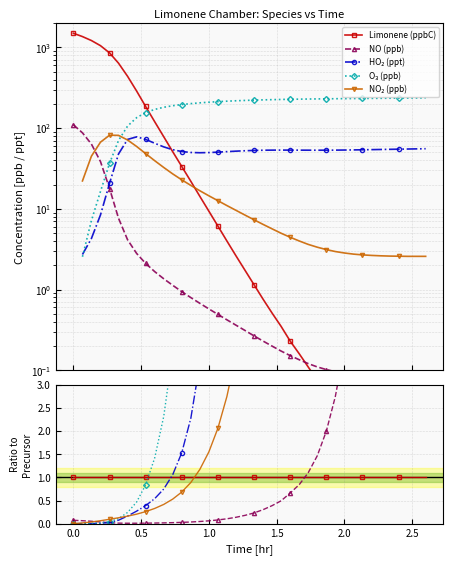

Is this an area chart (filled region under the line)?

No